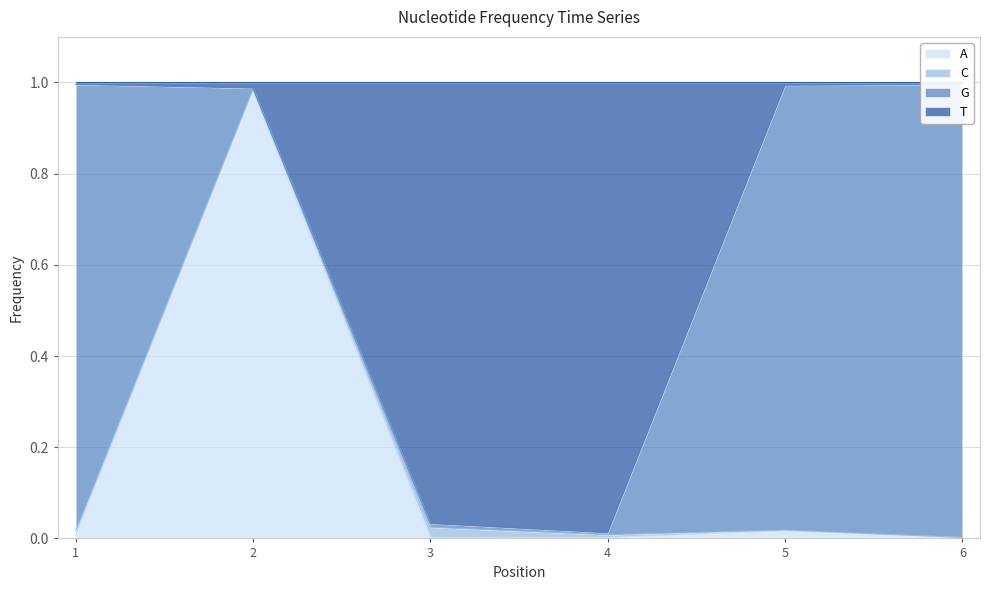

What is the difference between the maximum and minimum values in the A series?

1.0